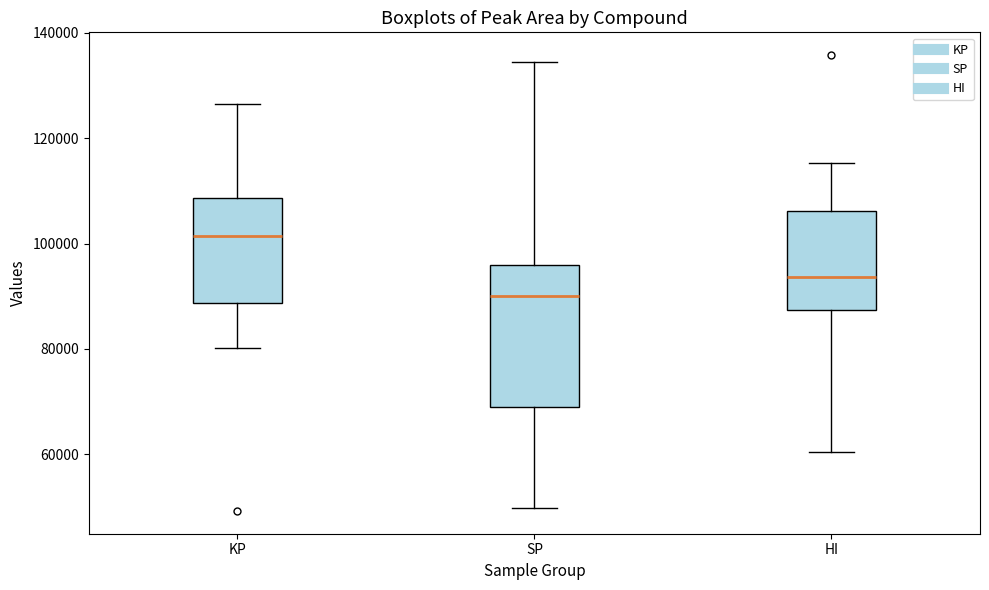

Reading left to right, read every box against the y-axis: the position of its median line, the range the box covers, and the ends of its whiskers. The values are not printed on the chart, so give them approximately, as read against the axis.

KP: median 102000, box 88000 to 108000, whiskers 80000 to 126000
SP: median 90000, box 68000 to 96000, whiskers 50000 to 134000
HI: median 94000, box 88000 to 106000, whiskers 60000 to 116000